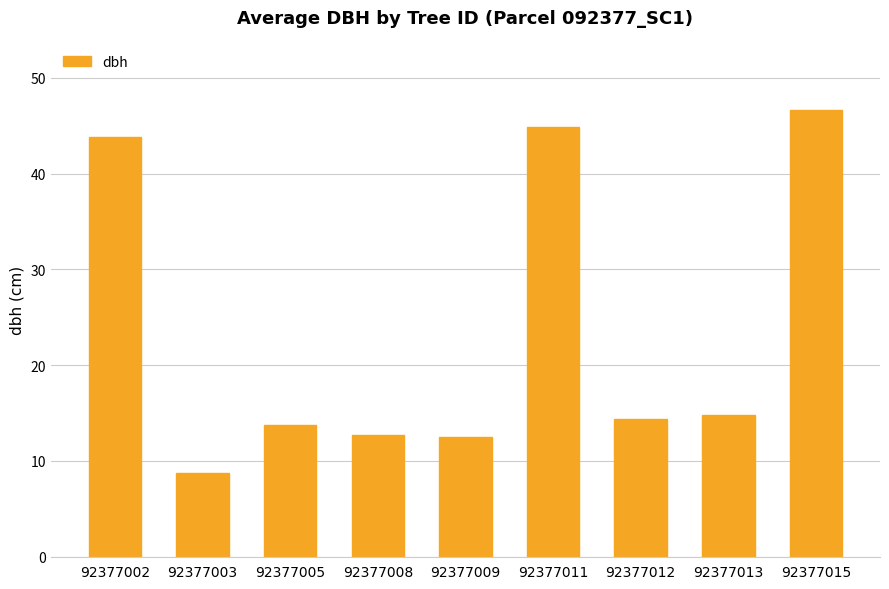

What is the sum of the values at 92377009 and 92377002?

56.4